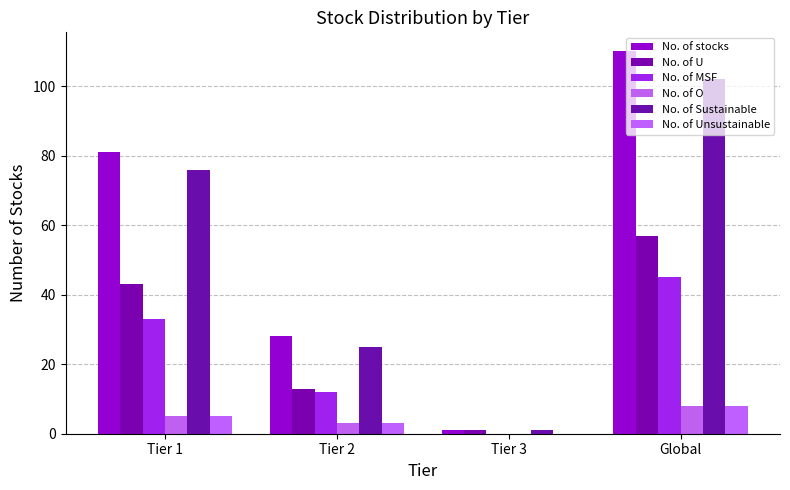

At which label does No. of MSF first exceed 33?

Global